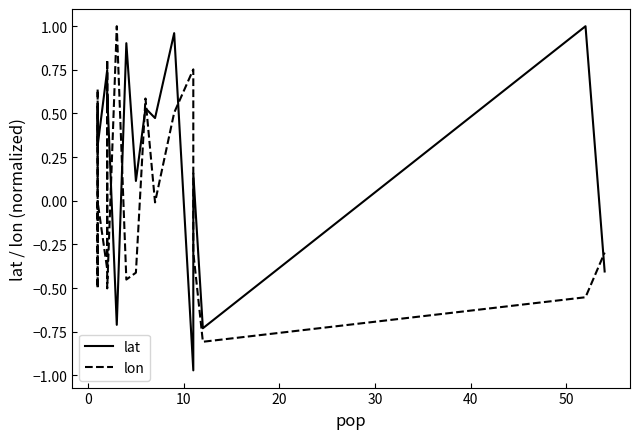

How many values in lat are above zero?

16